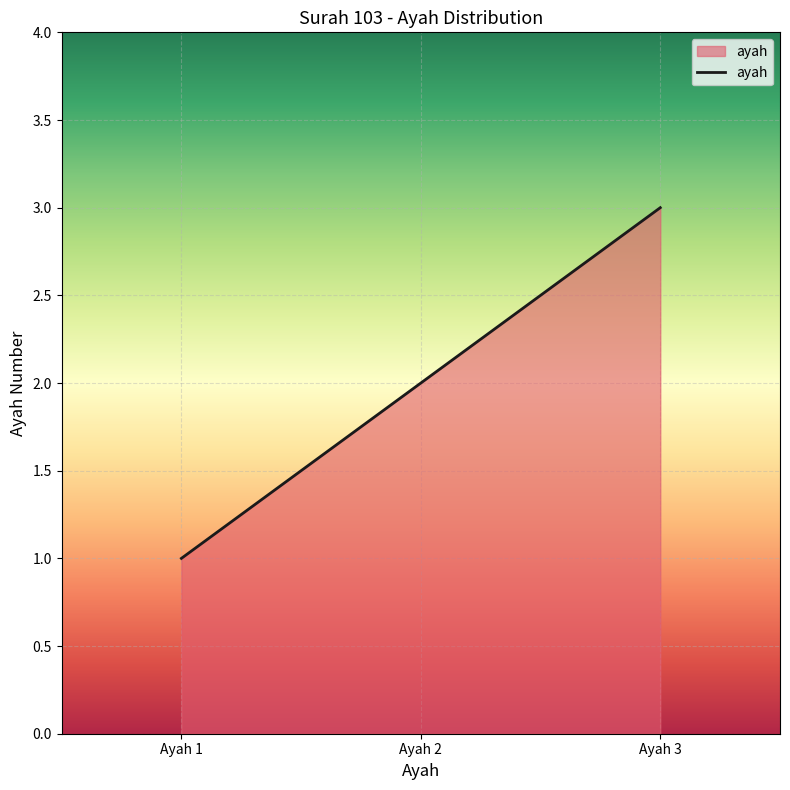

What is the smallest value displayed?

1